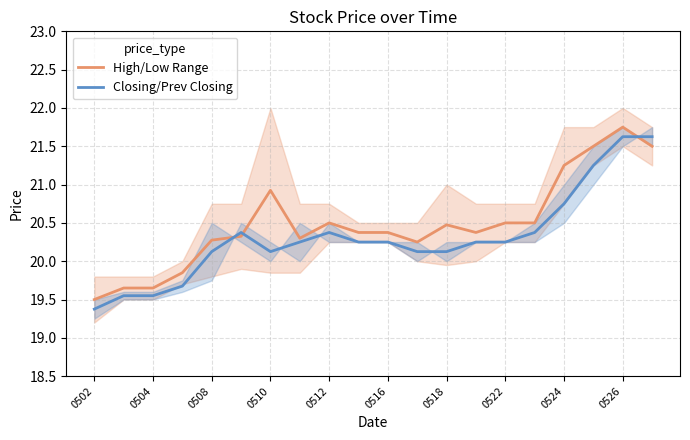

True or false: High/Low Range has more than 1 interior local peaks.

True